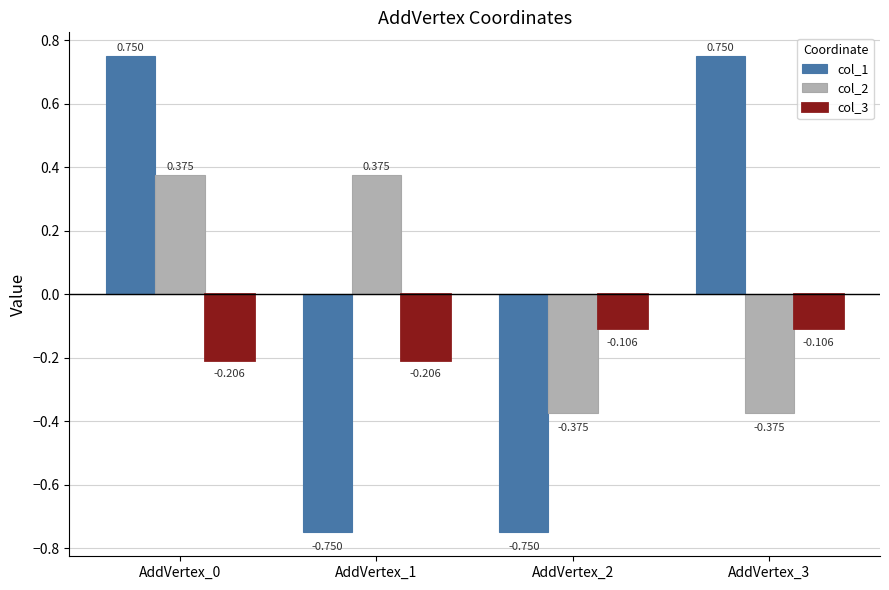

Is the value of col_2 at AddVertex_1 greater than the value of col_3 at AddVertex_0?

Yes